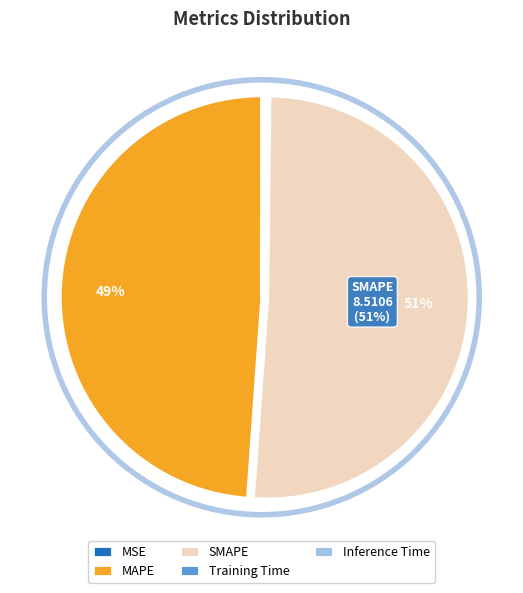

Does any single category account for the majority?

Yes